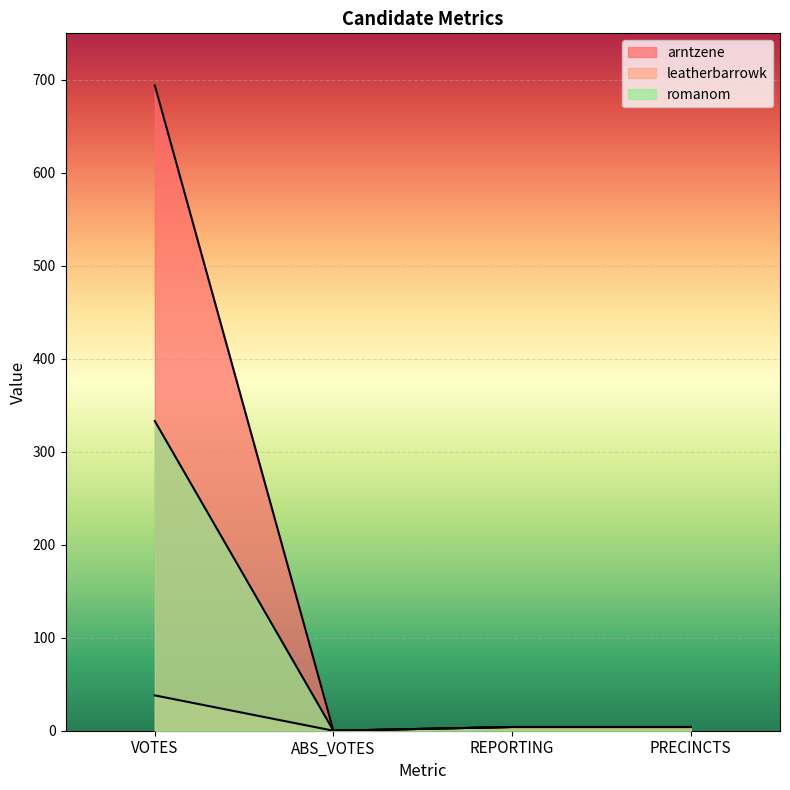

What is the maximum value for leatherbarrowk?

38